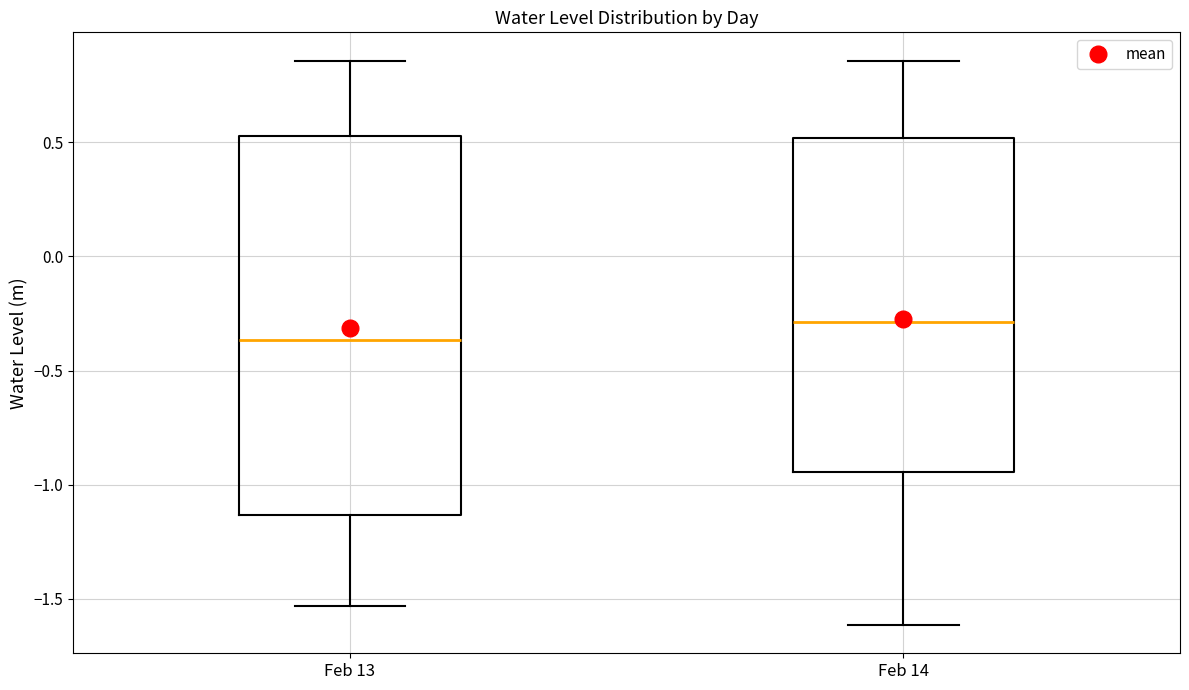

Reading left to right, transcribe this box plot: for each box, give where its median line is, the range the box spans, and where its two whiskers end, as read against the y-axis. The values are not printed on the chart, so give them approximately, as read against the axis.

Feb 13: median -0.35, box -1.15 to 0.55, whiskers -1.55 to 0.85
Feb 14: median -0.30, box -0.95 to 0.50, whiskers -1.60 to 0.85